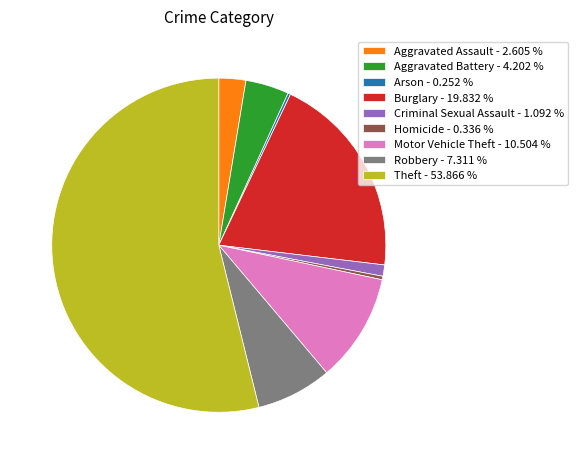

Is there a majority slice in this chart?

Yes